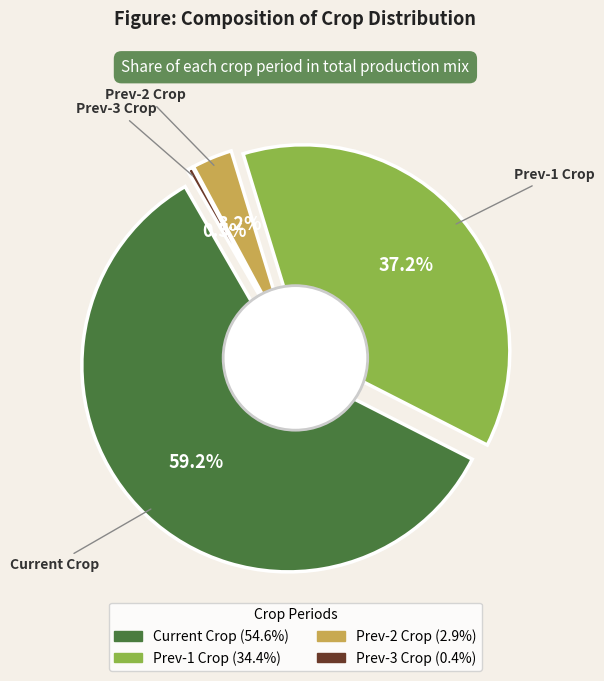

To the nearest percent, what is the combined percentage of Current Crop and Prev-2 Crop?

62%